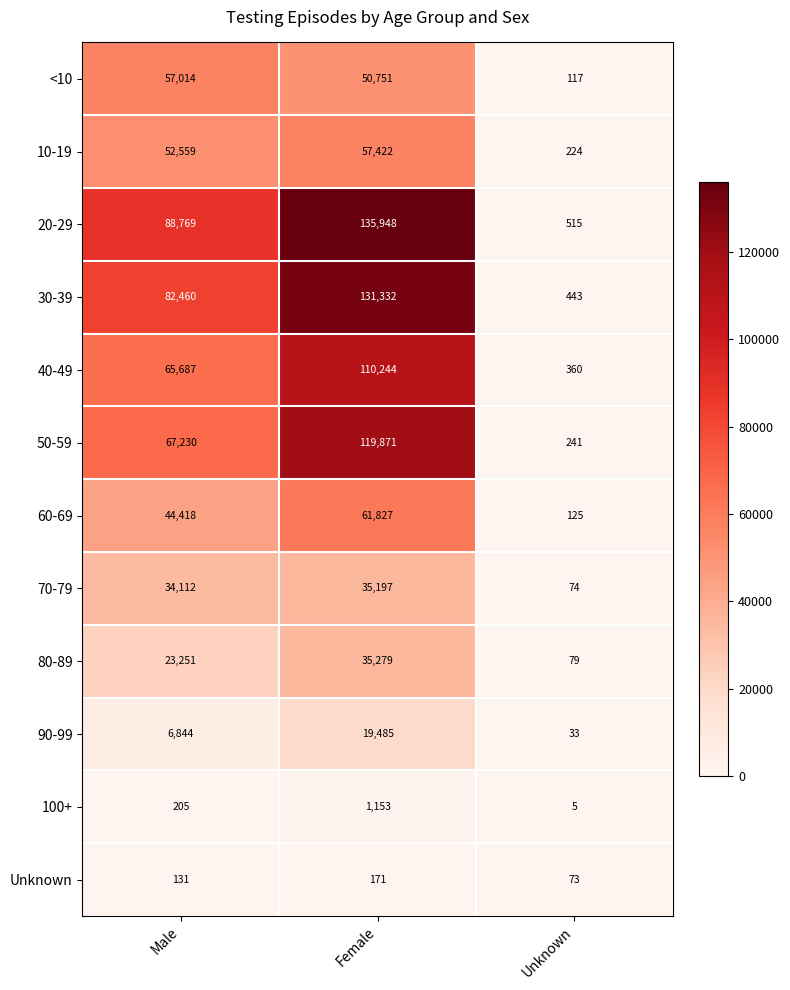

What is the difference between the second highest and minimum values in the 40-49 series?

65327